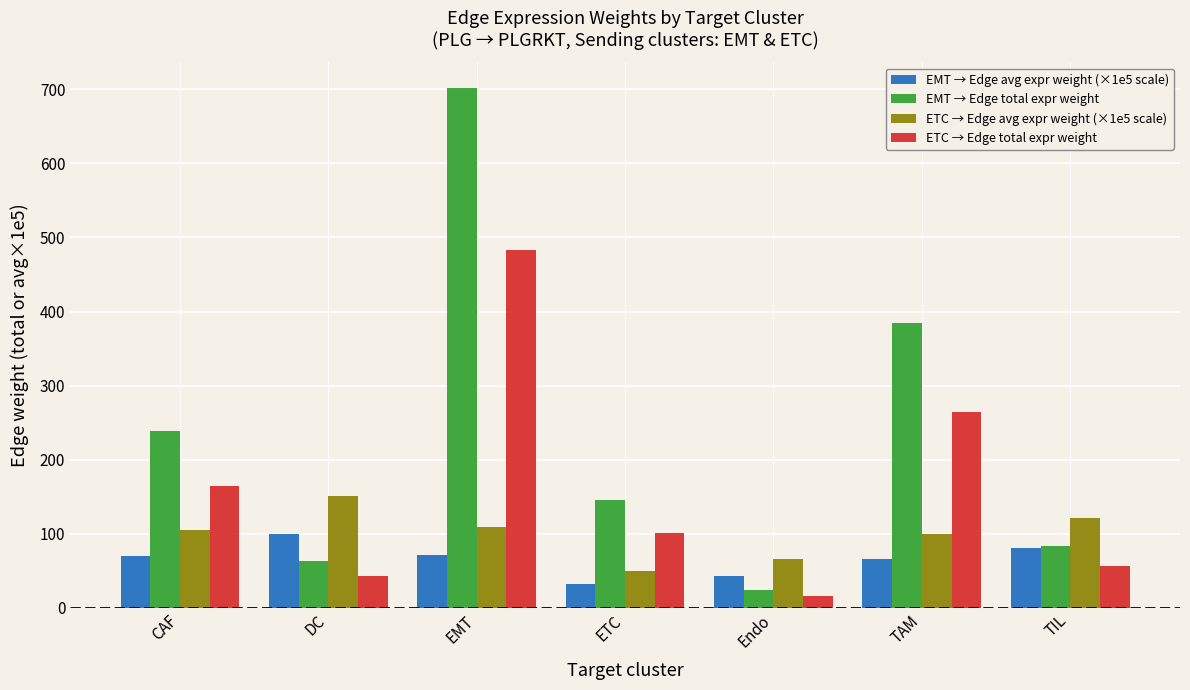

At how many categories does at least one series exceed 488?

1